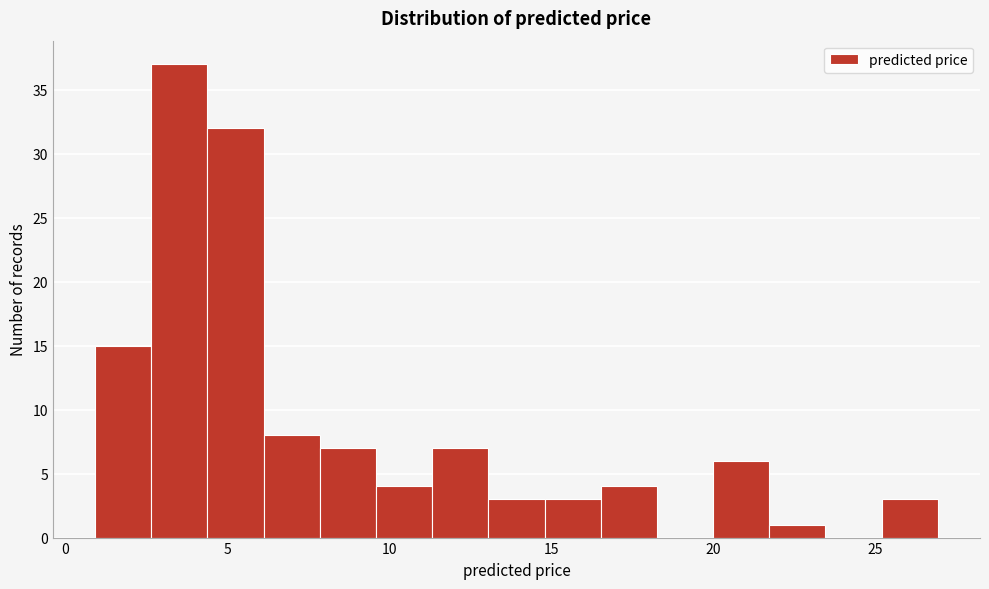

Around what value on the x-axis is the tallest bar? Give the approximate position of its centre, as read against the axis.

3.5